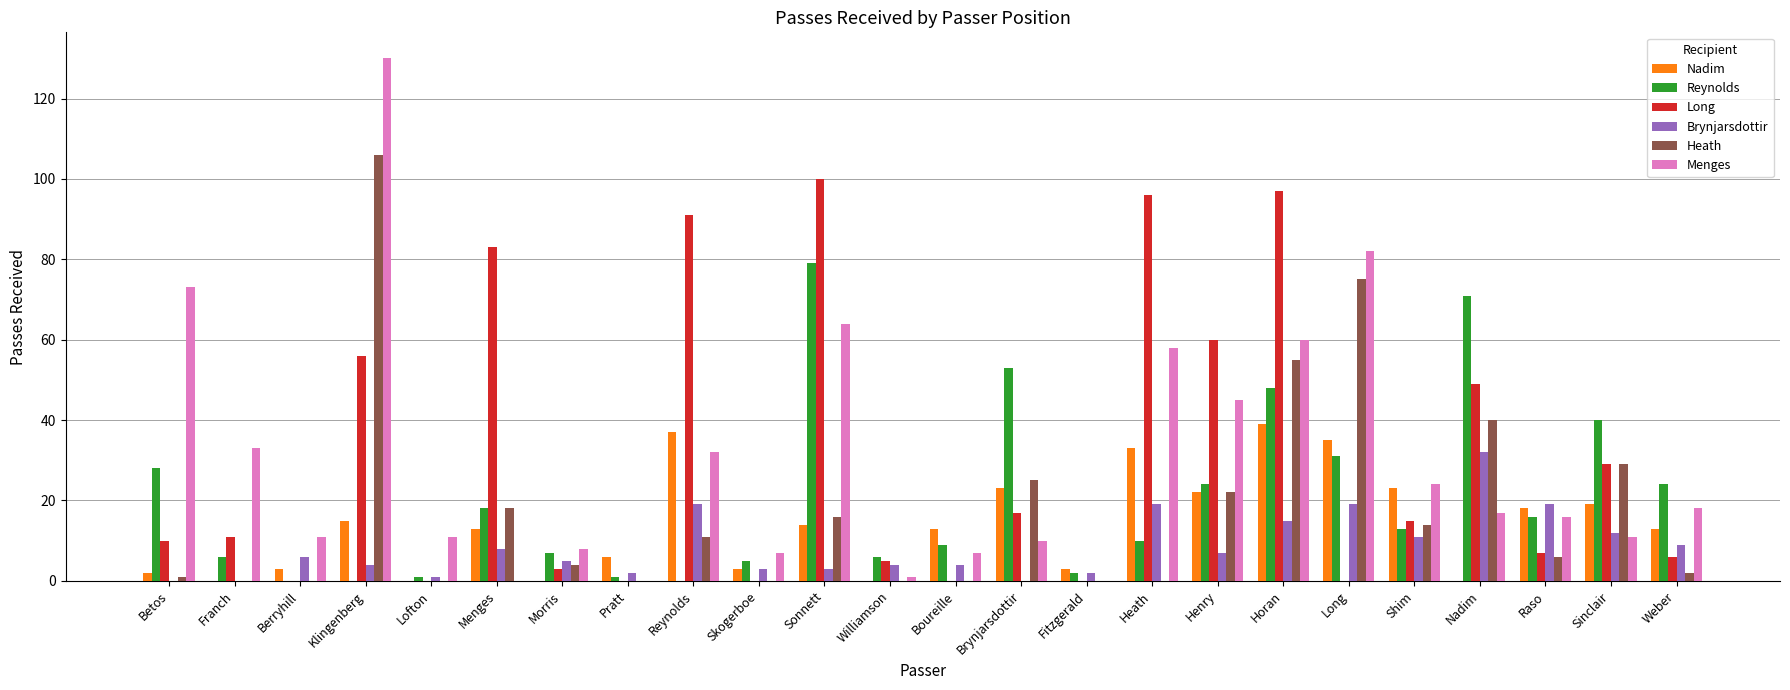

Reading left to right, transcribe all the data shown in this chart.

Nadim: Betos=2	Franch=0	Berryhill=3	Klingenberg=15	Lofton=0	Menges=13	Morris=0	Pratt=6	Reynolds=37	Skogerboe=3	Sonnett=14	Williamson=0	Boureille=13	Brynjarsdottir=23	Fitzgerald=3	Heath=33	Henry=22	Horan=39	Long=35	Shim=23	Nadim=0	Raso=18	Sinclair=19	Weber=13
Reynolds: Betos=28	Franch=6	Berryhill=0	Klingenberg=0	Lofton=1	Menges=18	Morris=7	Pratt=1	Reynolds=0	Skogerboe=5	Sonnett=79	Williamson=6	Boureille=9	Brynjarsdottir=53	Fitzgerald=2	Heath=10	Henry=24	Horan=48	Long=31	Shim=13	Nadim=71	Raso=16	Sinclair=40	Weber=24
Long: Betos=10	Franch=11	Berryhill=0	Klingenberg=56	Lofton=0	Menges=83	Morris=3	Pratt=0	Reynolds=91	Skogerboe=0	Sonnett=100	Williamson=5	Boureille=0	Brynjarsdottir=17	Fitzgerald=0	Heath=96	Henry=60	Horan=97	Long=0	Shim=15	Nadim=49	Raso=7	Sinclair=29	Weber=6
Brynjarsdottir: Betos=0	Franch=0	Berryhill=6	Klingenberg=4	Lofton=1	Menges=8	Morris=5	Pratt=2	Reynolds=19	Skogerboe=3	Sonnett=3	Williamson=4	Boureille=4	Brynjarsdottir=0	Fitzgerald=2	Heath=19	Henry=7	Horan=15	Long=19	Shim=11	Nadim=32	Raso=19	Sinclair=12	Weber=9
Heath: Betos=1	Franch=0	Berryhill=0	Klingenberg=106	Lofton=0	Menges=18	Morris=4	Pratt=0	Reynolds=11	Skogerboe=0	Sonnett=16	Williamson=0	Boureille=0	Brynjarsdottir=25	Fitzgerald=0	Heath=0	Henry=22	Horan=55	Long=75	Shim=14	Nadim=40	Raso=6	Sinclair=29	Weber=2
Menges: Betos=73	Franch=33	Berryhill=11	Klingenberg=130	Lofton=11	Menges=0	Morris=8	Pratt=0	Reynolds=32	Skogerboe=7	Sonnett=64	Williamson=1	Boureille=7	Brynjarsdottir=10	Fitzgerald=0	Heath=58	Henry=45	Horan=60	Long=82	Shim=24	Nadim=17	Raso=16	Sinclair=11	Weber=18